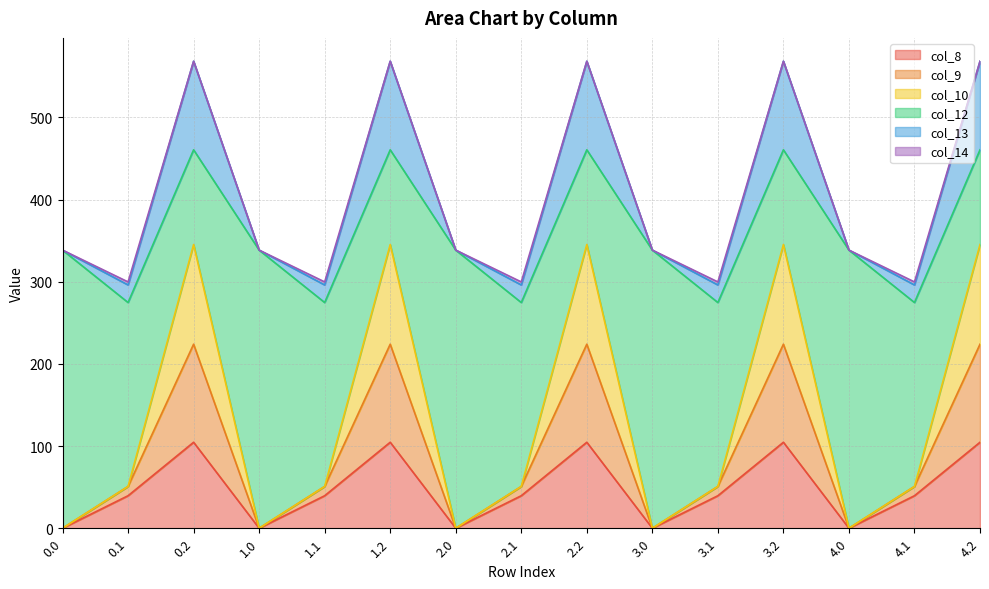

What is the maximum value for col_8?

104.7